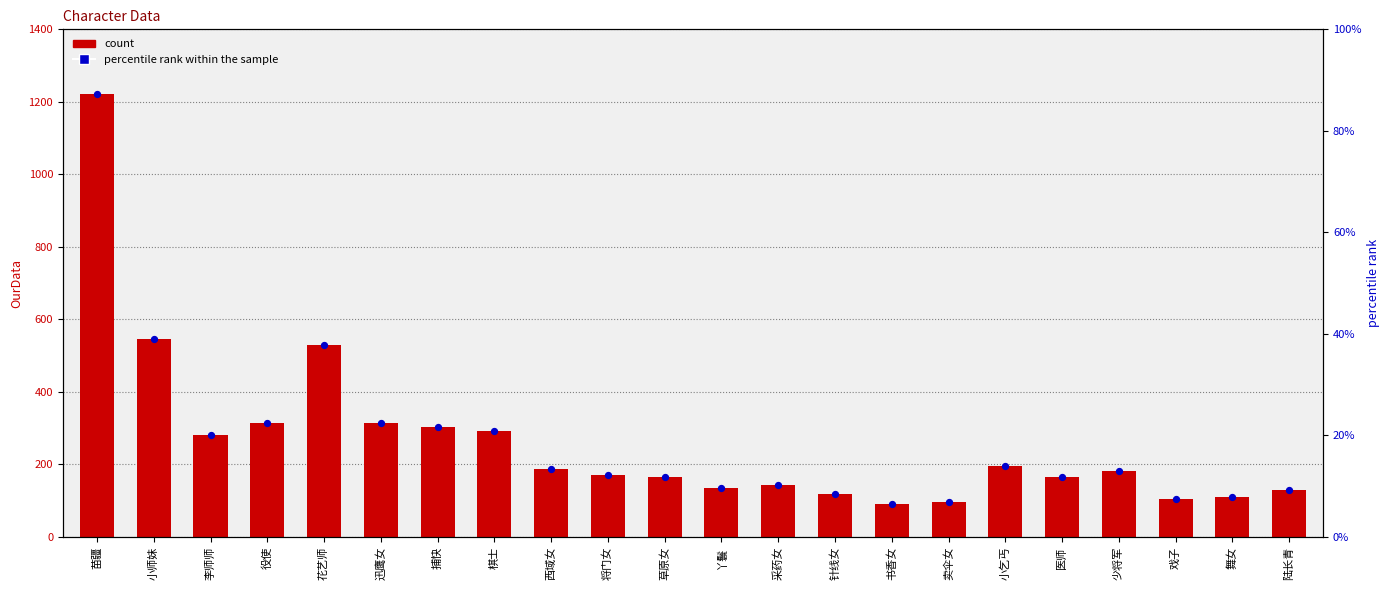

At how many categories does at least one series exceed 29?

22